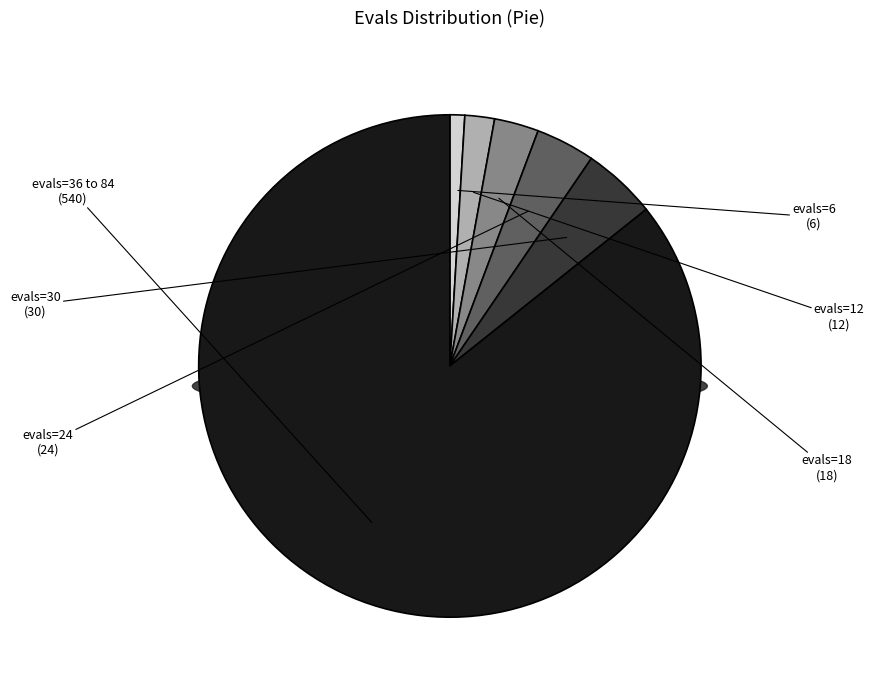

Does 78 represent more than half of the total?

No